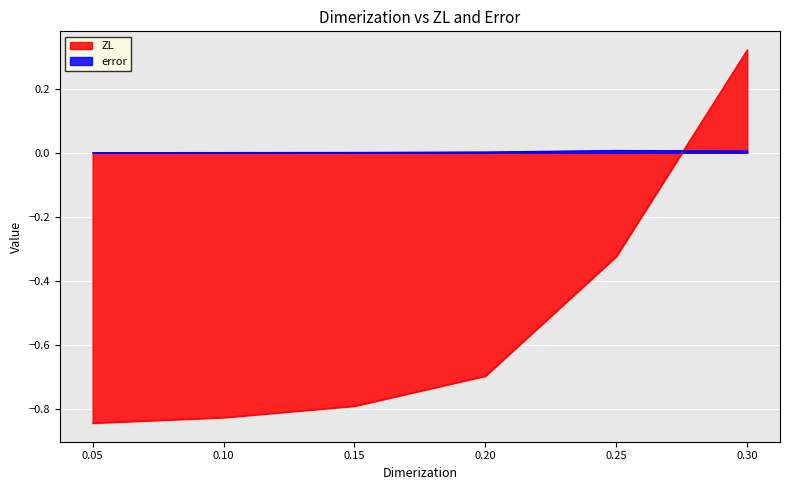

Between which two adjacent categories do ZL and error first intersect?

0.25 and 0.30